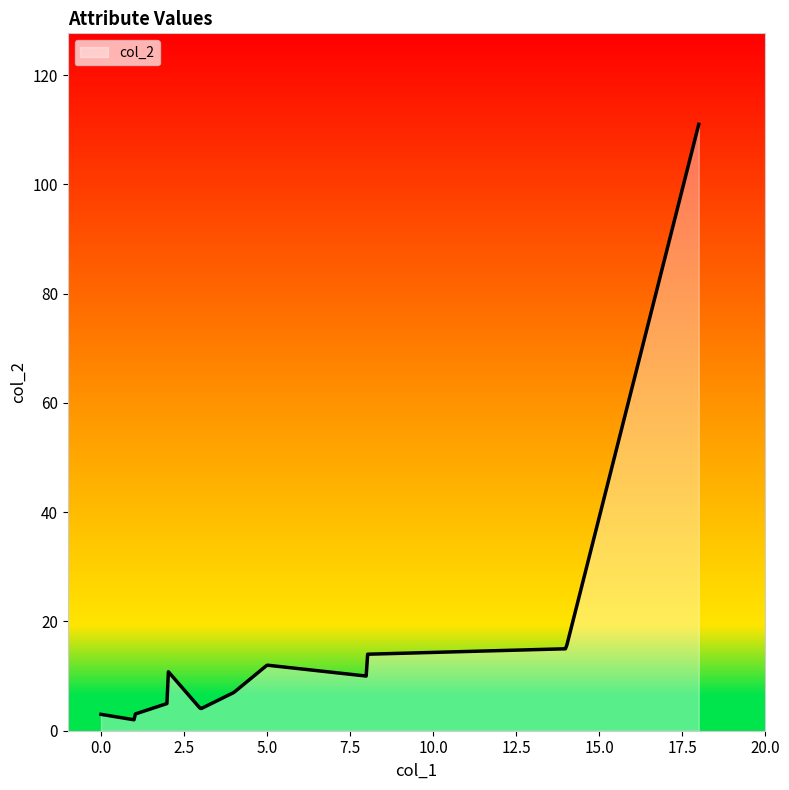

What is the greatest value displayed?

111.0